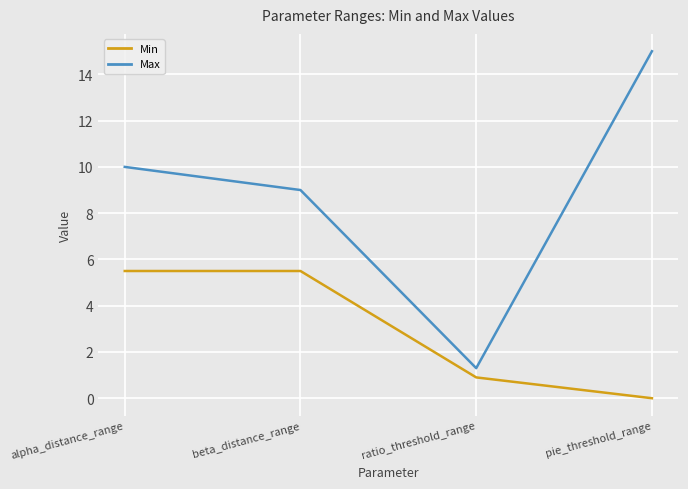

Which series changed the most between alpha_distance_range and ratio_threshold_range?

Max